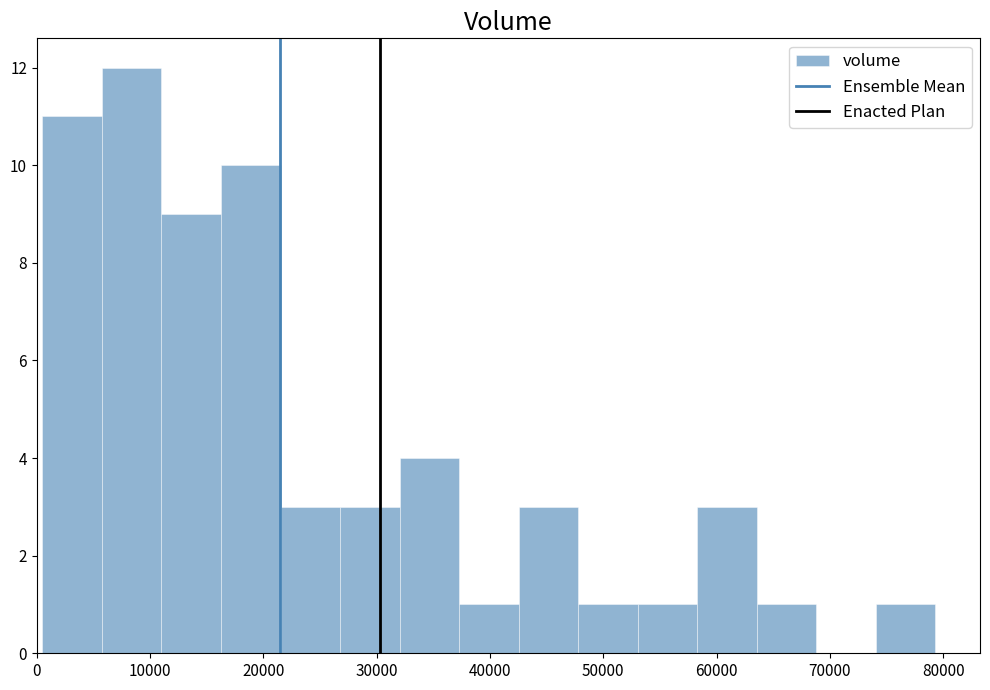

Reading left to right, list every bar in this chart as the range it spans on the x-axis followed by its height. Neither the bar edges nor the heights are printed on the chart, so give them approximately, as read against the axes.

1000 to 6000: 11
6000 to 11000: 12
11000 to 16000: 9
16000 to 22000: 10
22000 to 27000: 3
27000 to 32000: 3
32000 to 37000: 4
37000 to 43000: 1
43000 to 48000: 3
48000 to 53000: 1
53000 to 58000: 1
58000 to 64000: 3
64000 to 69000: 1
69000 to 74000: 0
74000 to 79000: 1